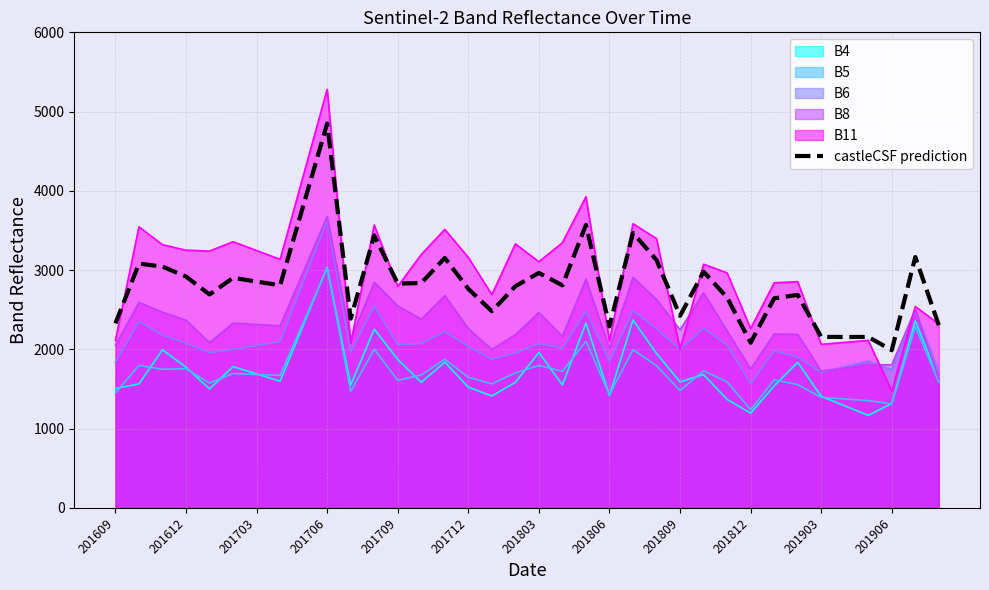

At which category is the sum across all series the highest?

201706